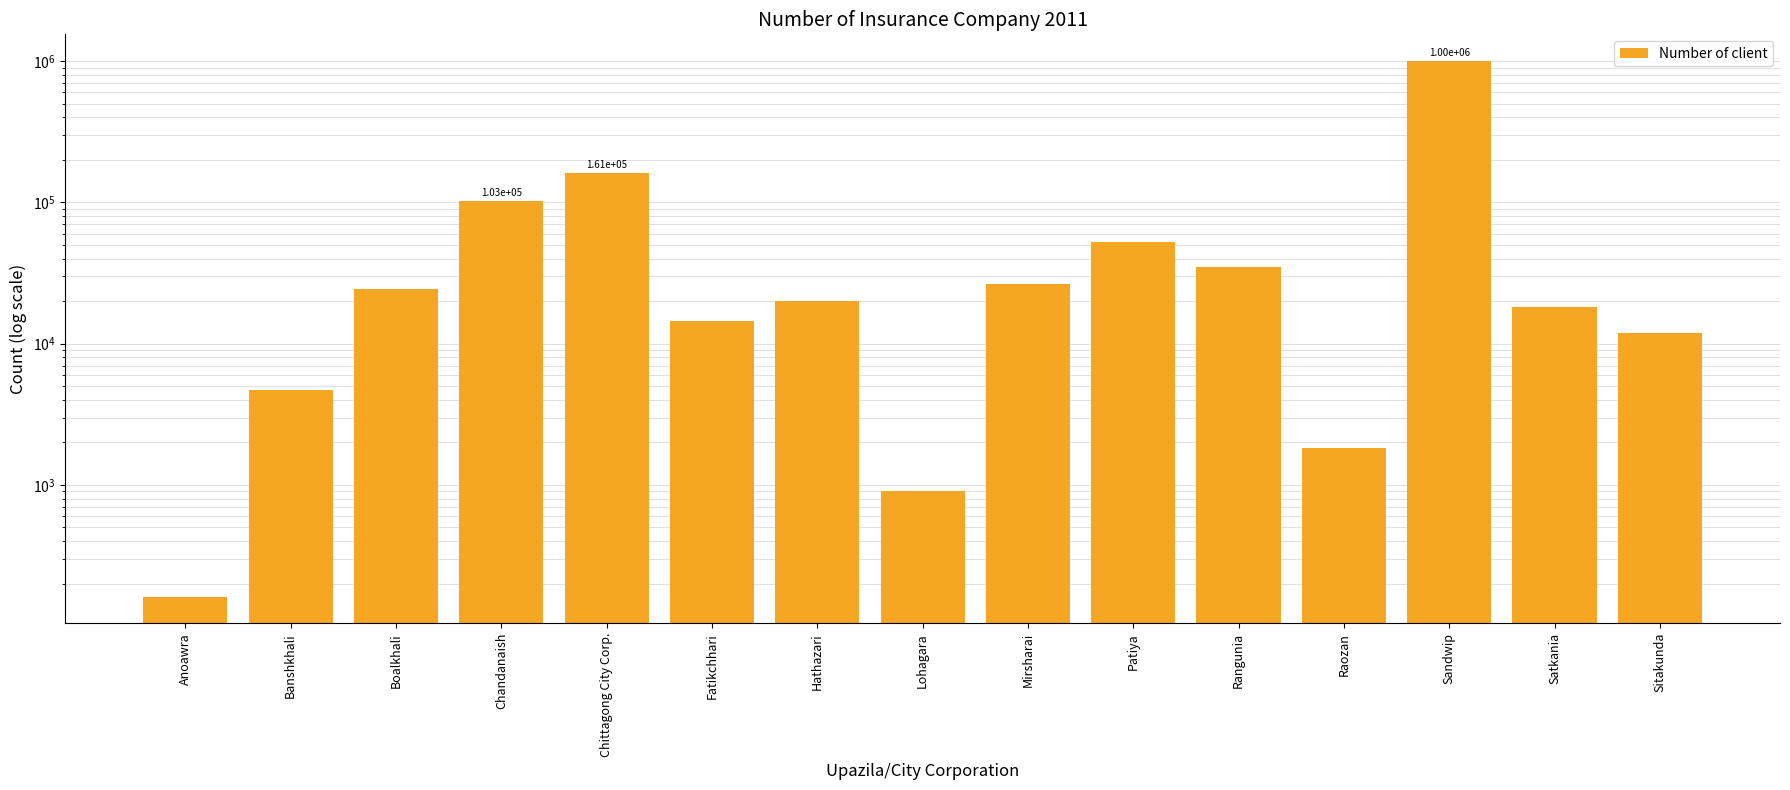

At which category does the chart reach its minimum across all series?

Anoawra